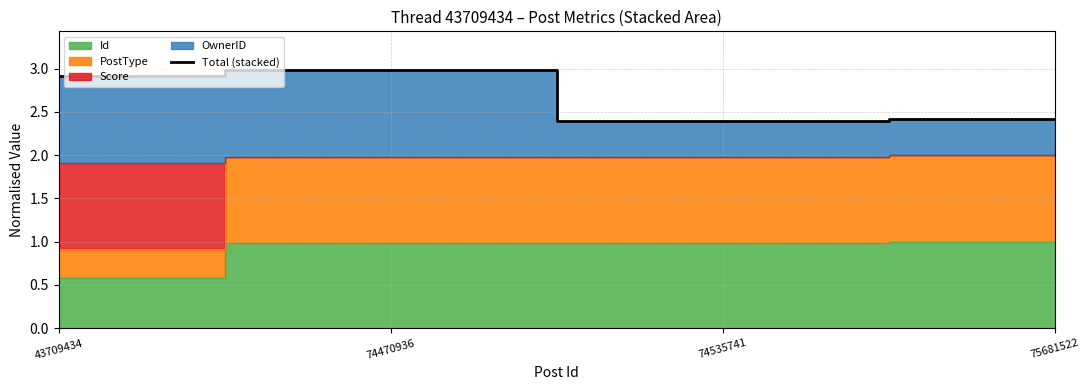

At which category does the chart reach its minimum across all series?

74535741